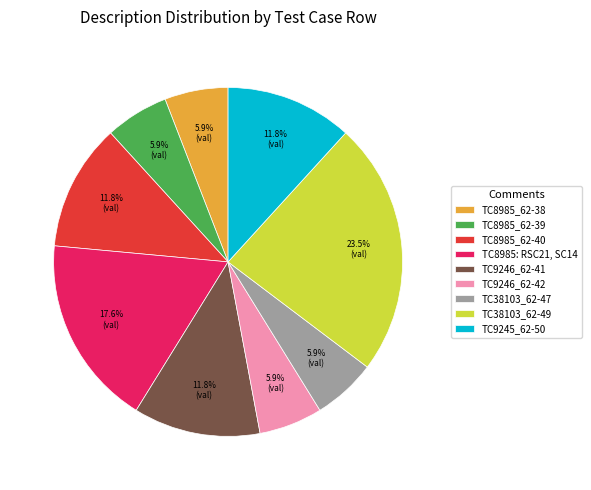

Which category has the biggest portion of the pie?

TC38103_62-49